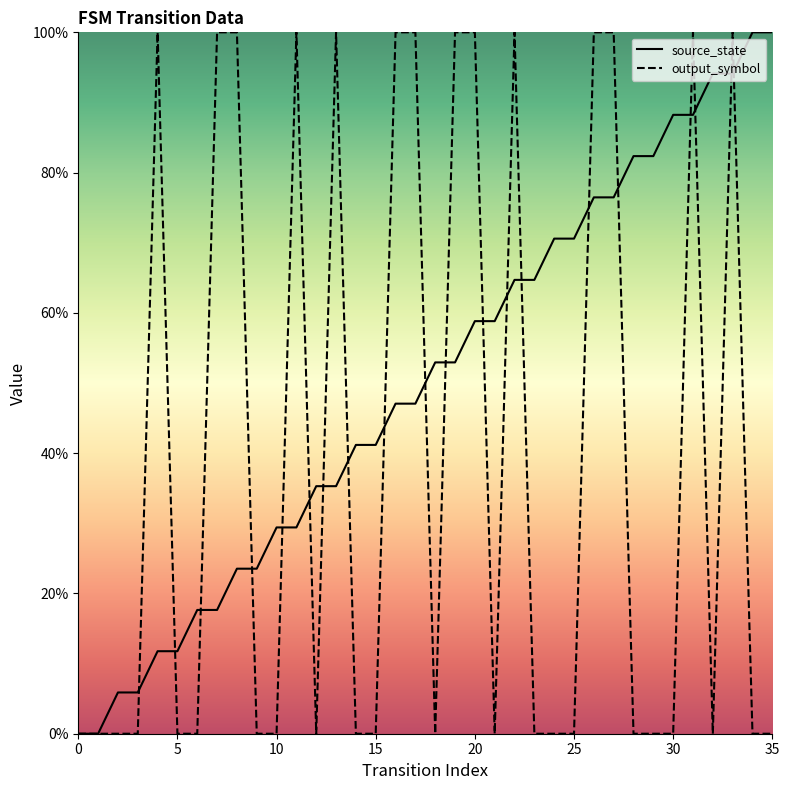

How many times do source_state and output_symbol cross each other?

20